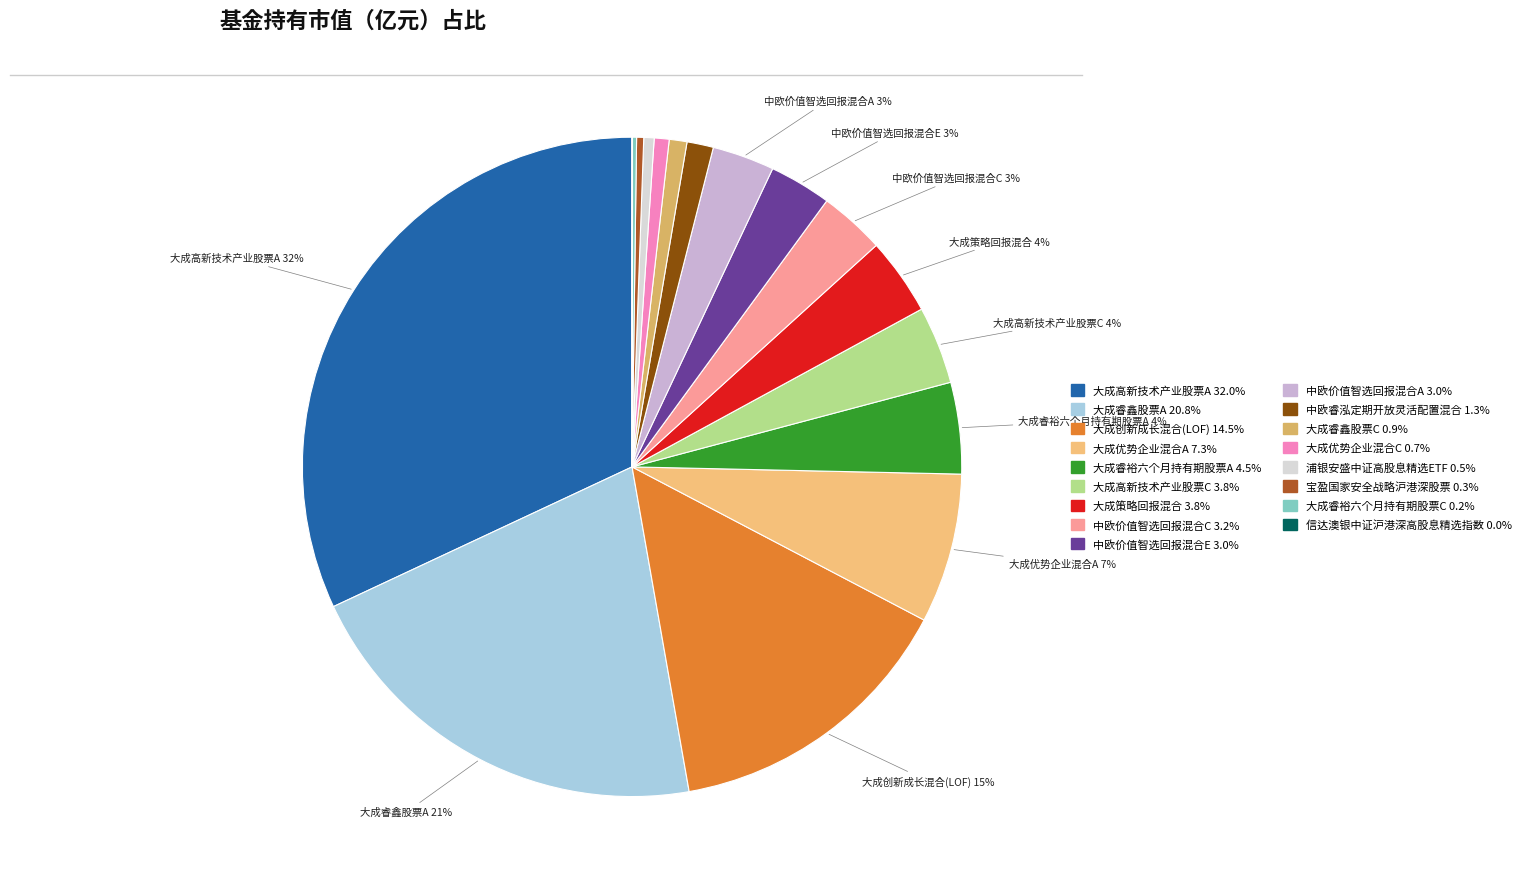

Rank the categories by value from lowest to highest.

信达澳银中证沪港深高股息精选指数, 大成睿裕六个月持有期股票C, 宝盈国家安全战略沪港深股票, 浦银安盛中证高股息精选ETF, 大成优势企业混合C, 大成睿鑫股票C, 中欧睿泓定期开放灵活配置混合, 中欧价值智选回报混合E, 中欧价值智选回报混合A, 中欧价值智选回报混合C, 大成策略回报混合, 大成高新技术产业股票C, 大成睿裕六个月持有期股票A, 大成优势企业混合A, 大成创新成长混合(LOF), 大成睿鑫股票A, 大成高新技术产业股票A